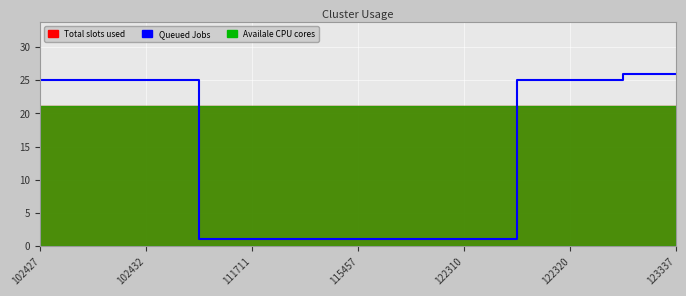

The value at 122310 is 1. True or false?

True